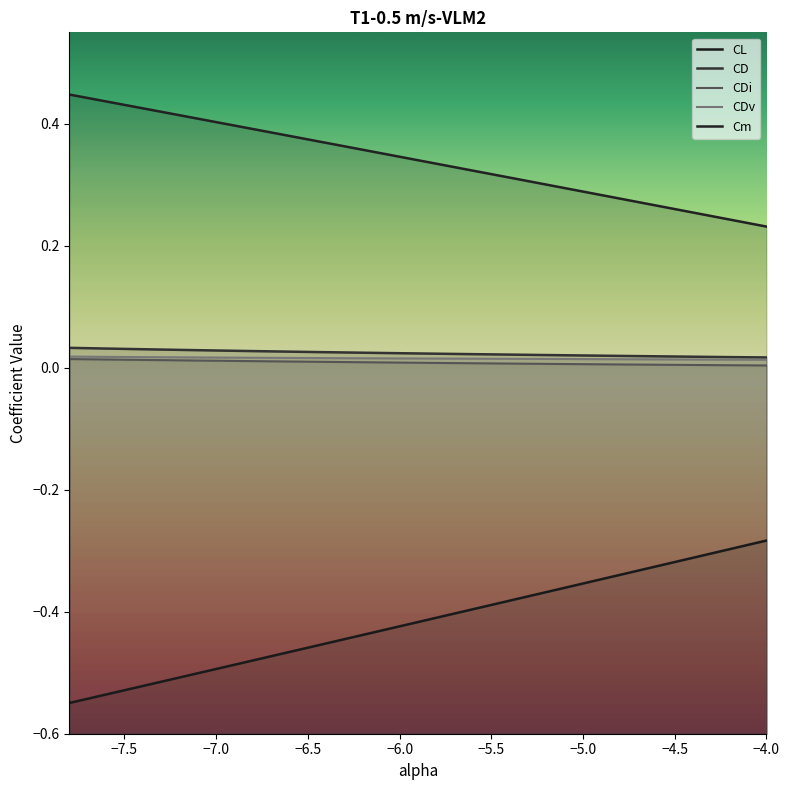

Which category has the highest value in the CD series?

-7.8